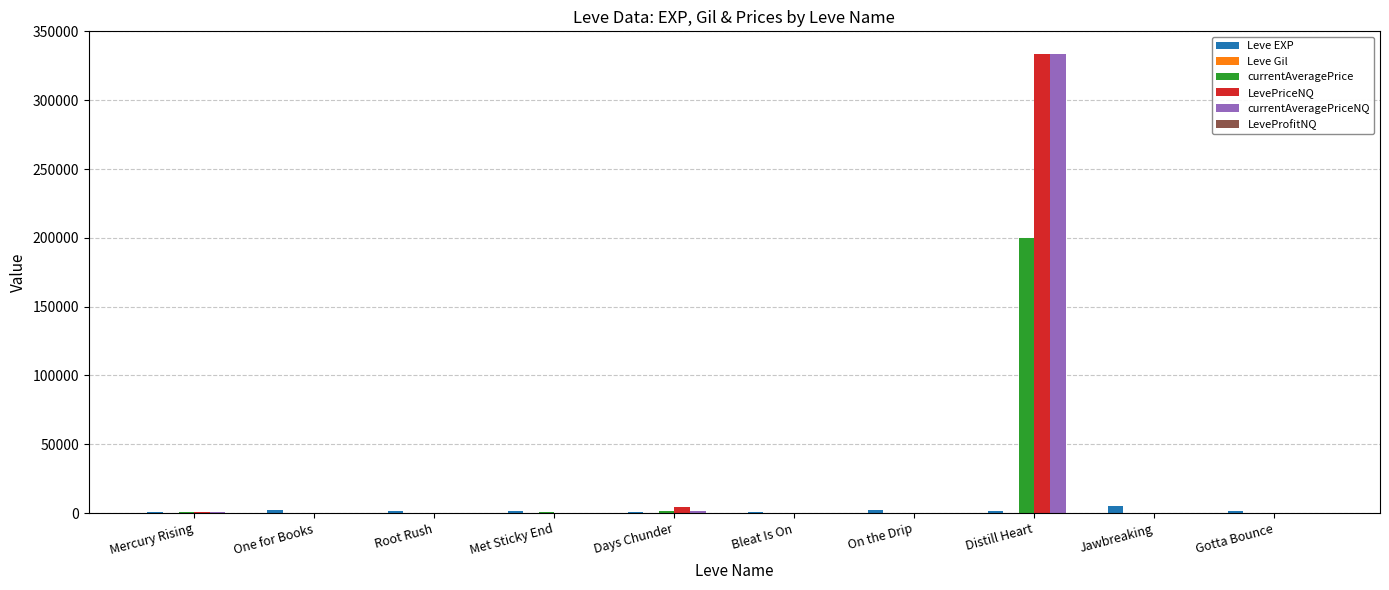

The value of LevePriceNQ at Bleat Is On is -153735.9. True or false?

False